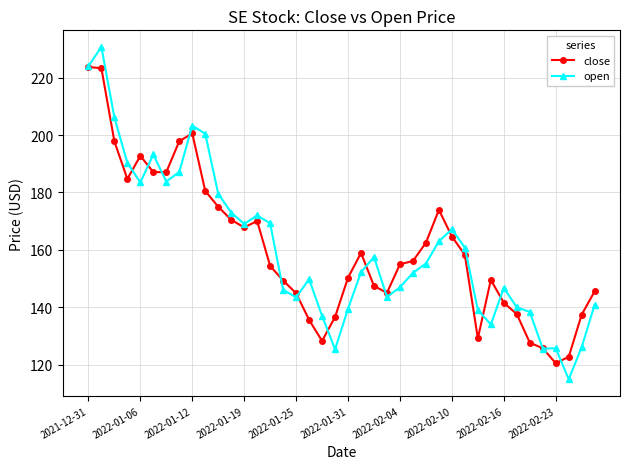

What is the maximum value for open?

230.7